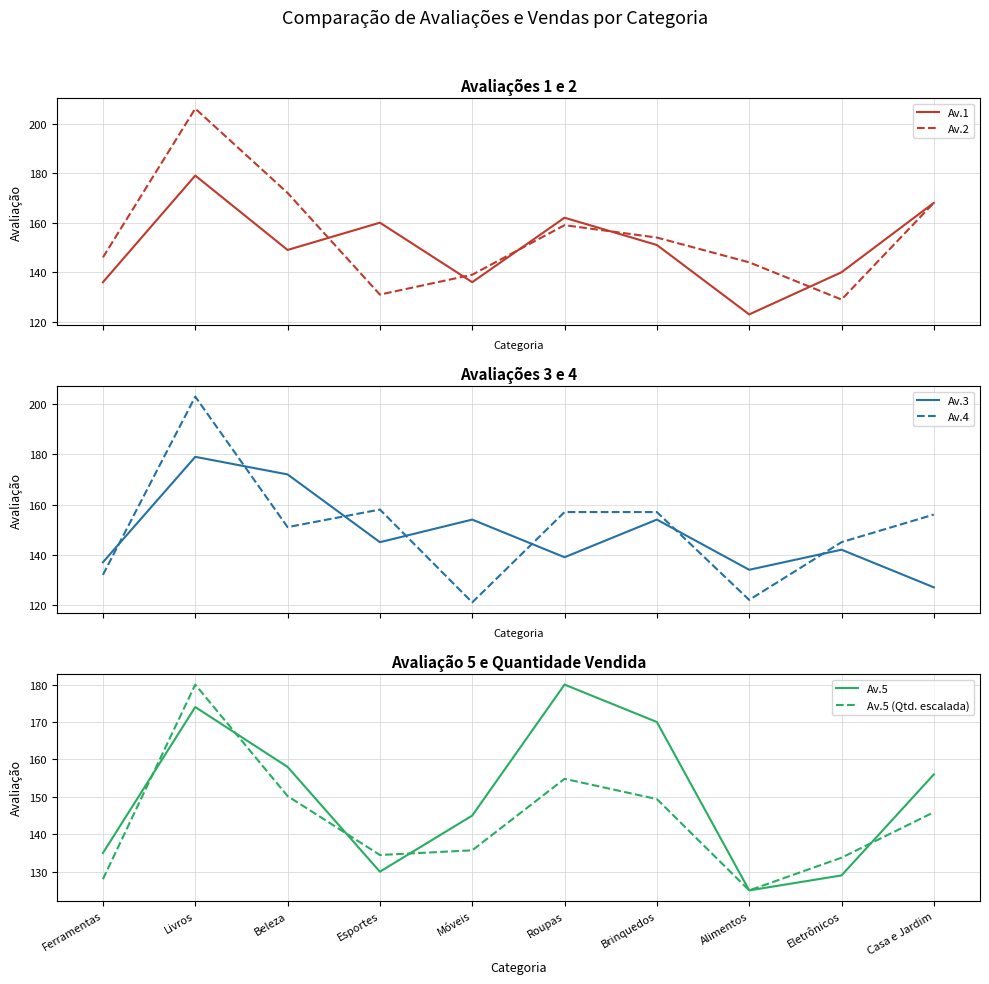

What is the sum of all Av.5 (Qtd. escalada) values?

1437.2